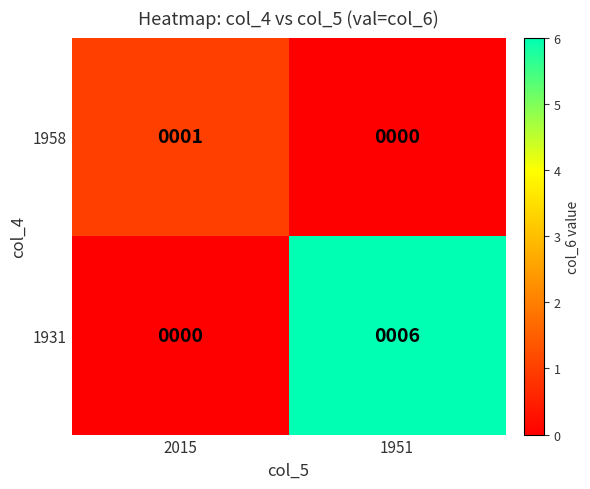

Between 2015 and 1951, which series saw the biggest shift?

1931